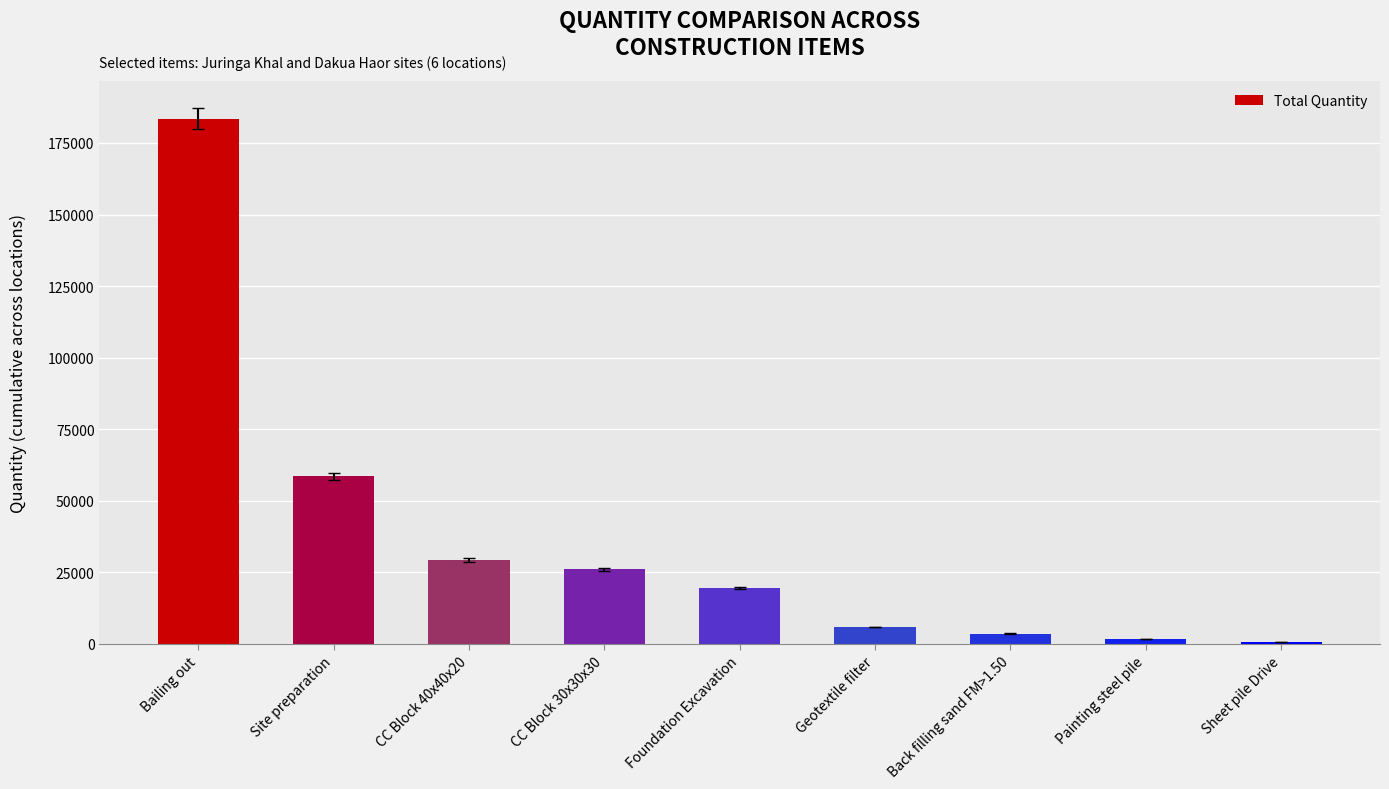

Reading left to right, transcribe all the data shown in this chart.

183496.6	58500.0	29236.6	25974.9	19368.6	5901.7	3567.5	1557.5	565.1